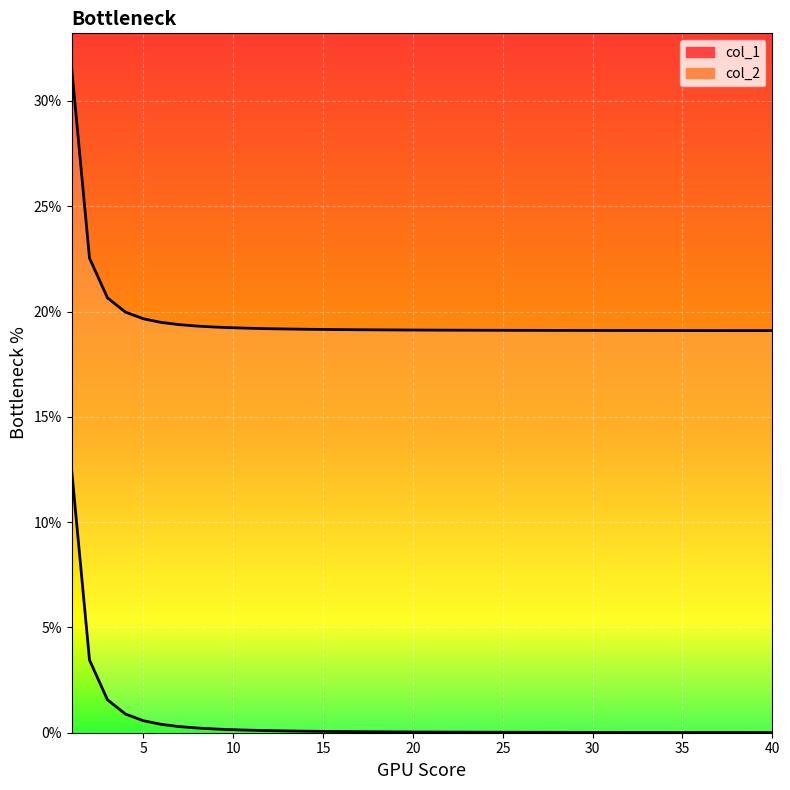

What is the difference between the highest and lowest values at 35?

19.1